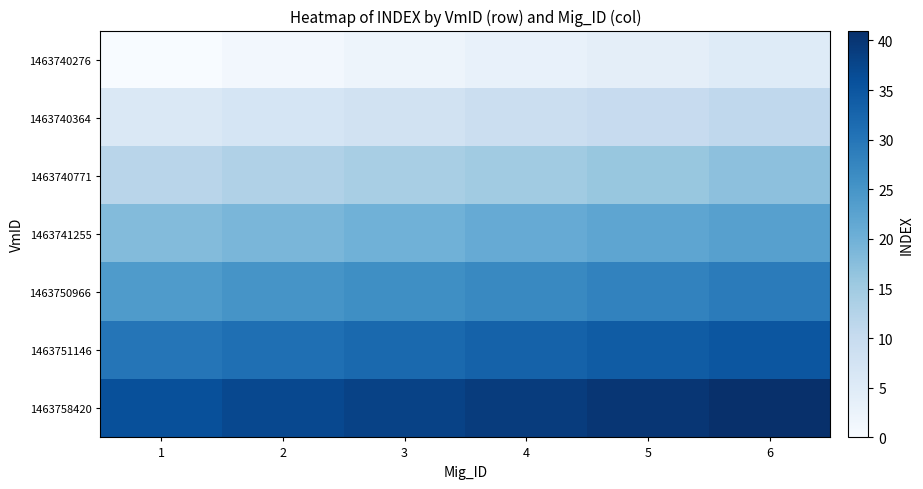

Which series has the largest total across all categories?

1463758420